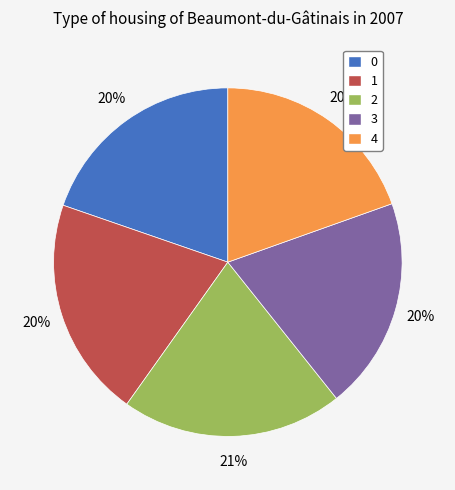

To the nearest percent, what is the difference between the largest and smallest slice percentages?

1%